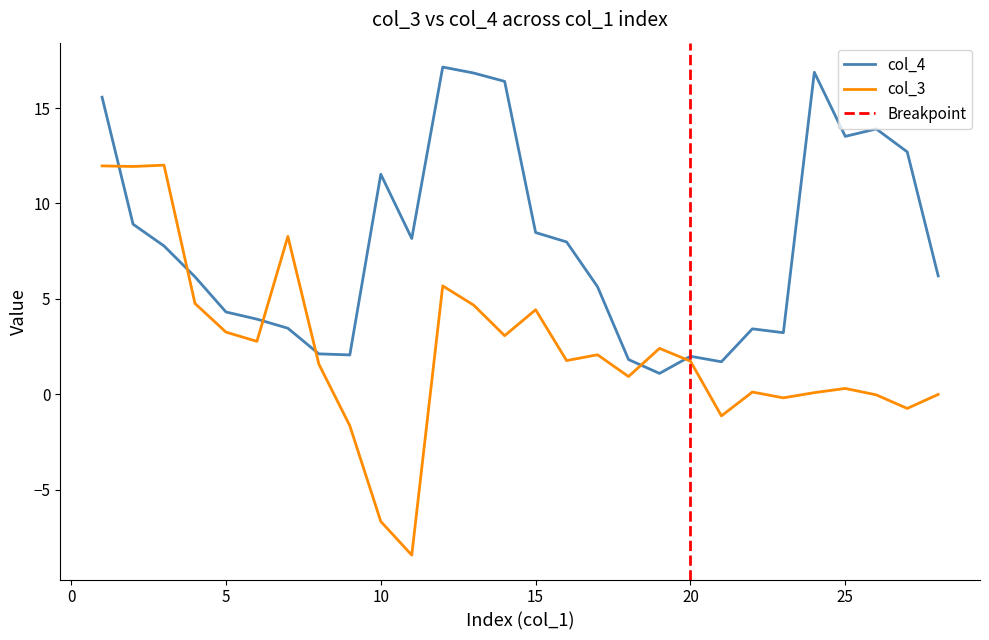

How many lines are shown in the chart?

2